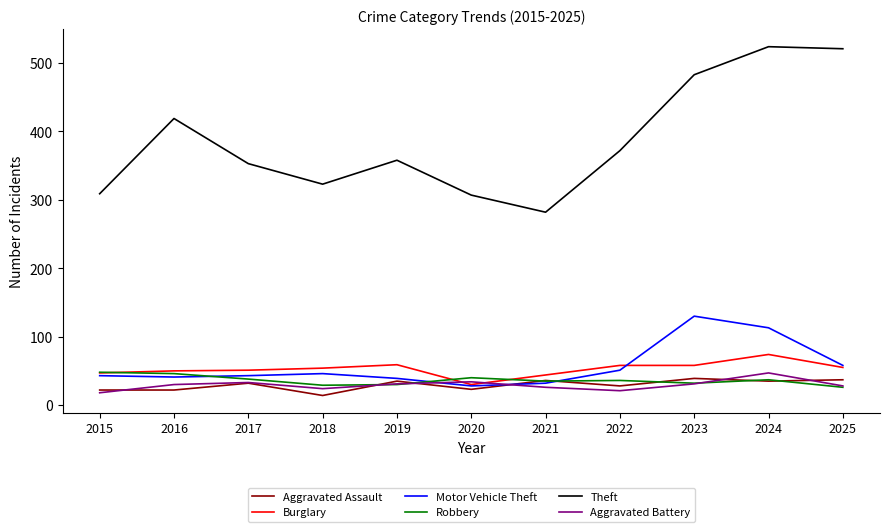

What are all the series names shown in the legend?

Aggravated Assault, Burglary, Motor Vehicle Theft, Robbery, Theft, Aggravated Battery